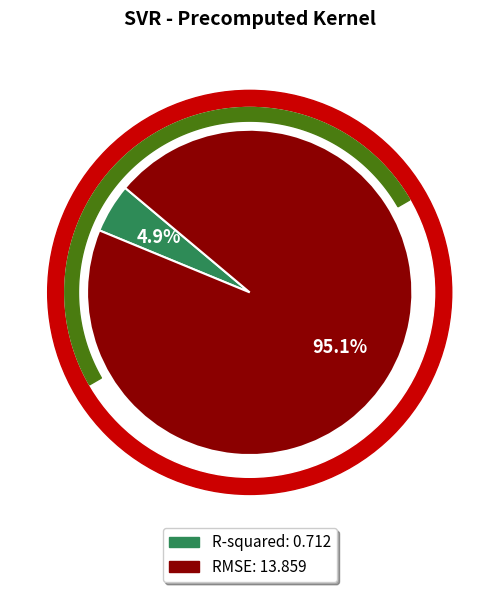

Is there a majority slice in this chart?

Yes